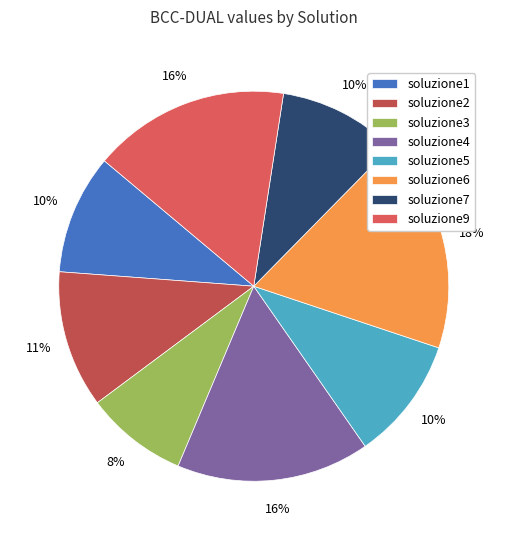

Is there a majority slice in this chart?

No